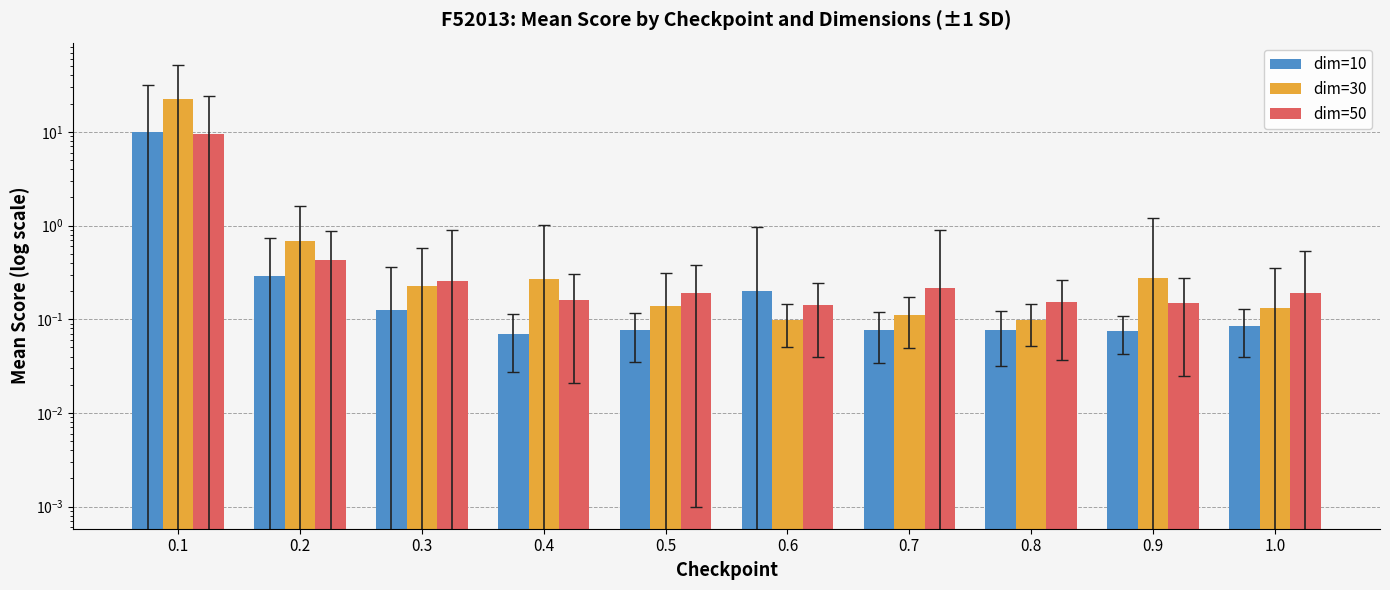

Which has a higher value, 0.7 or 0.8?

0.7